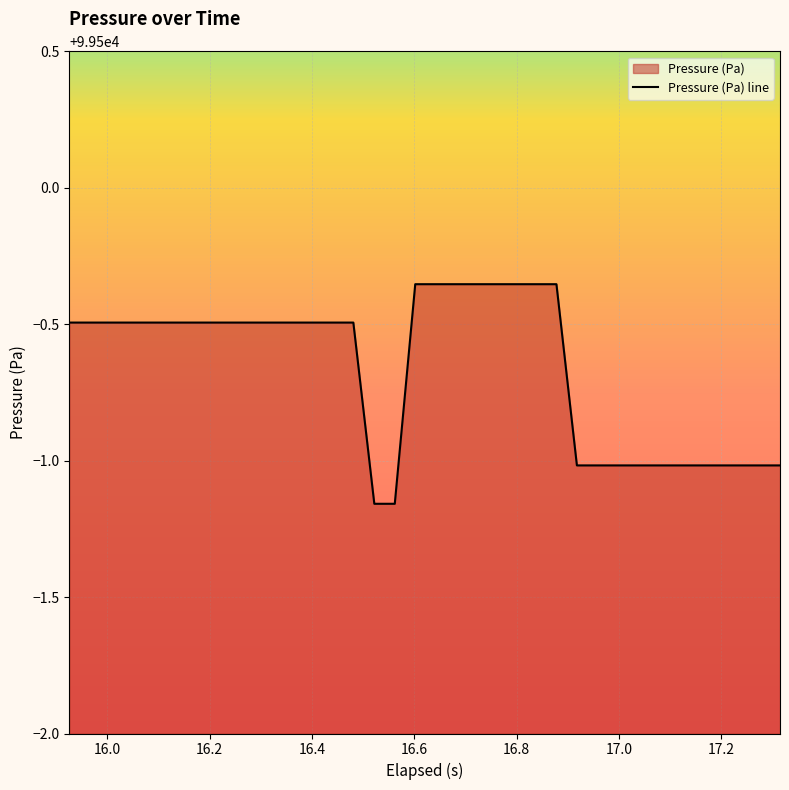

How many distinct data groups are displayed?

1